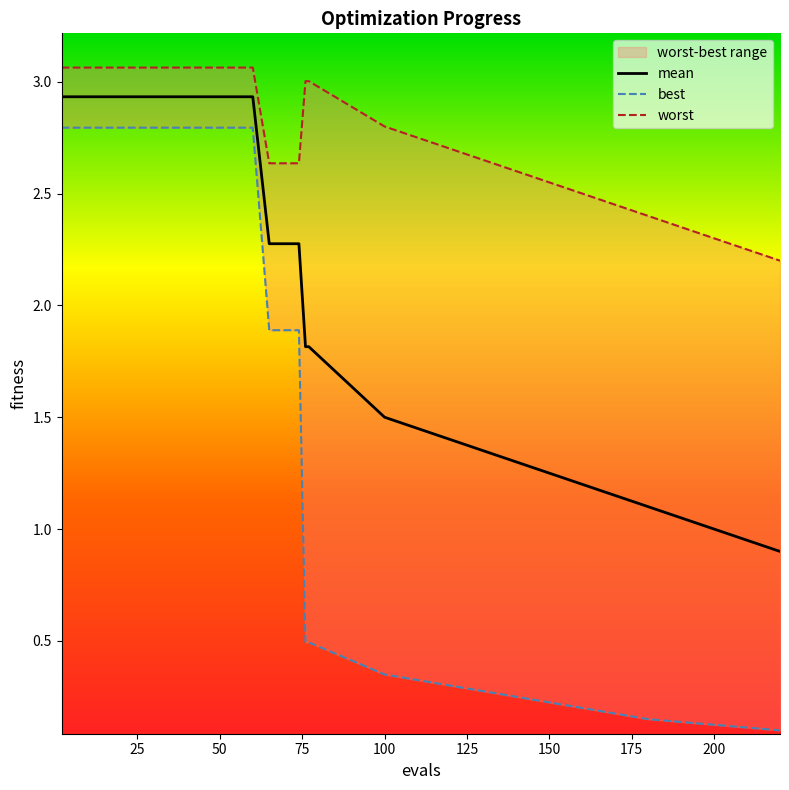

Between 42 and 76, which series saw the biggest shift?

best